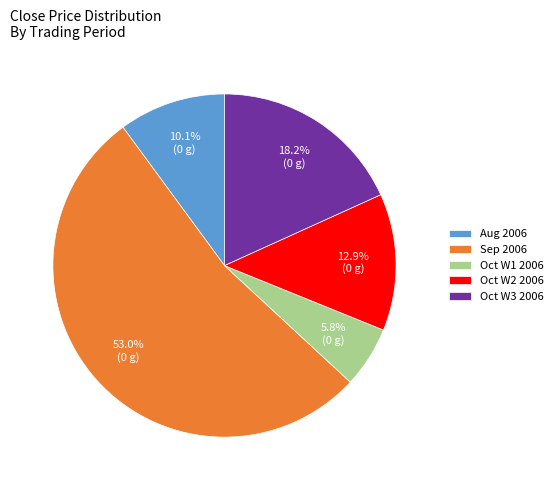

Between Oct W3 2006 and Sep 2006, which is larger?

Sep 2006